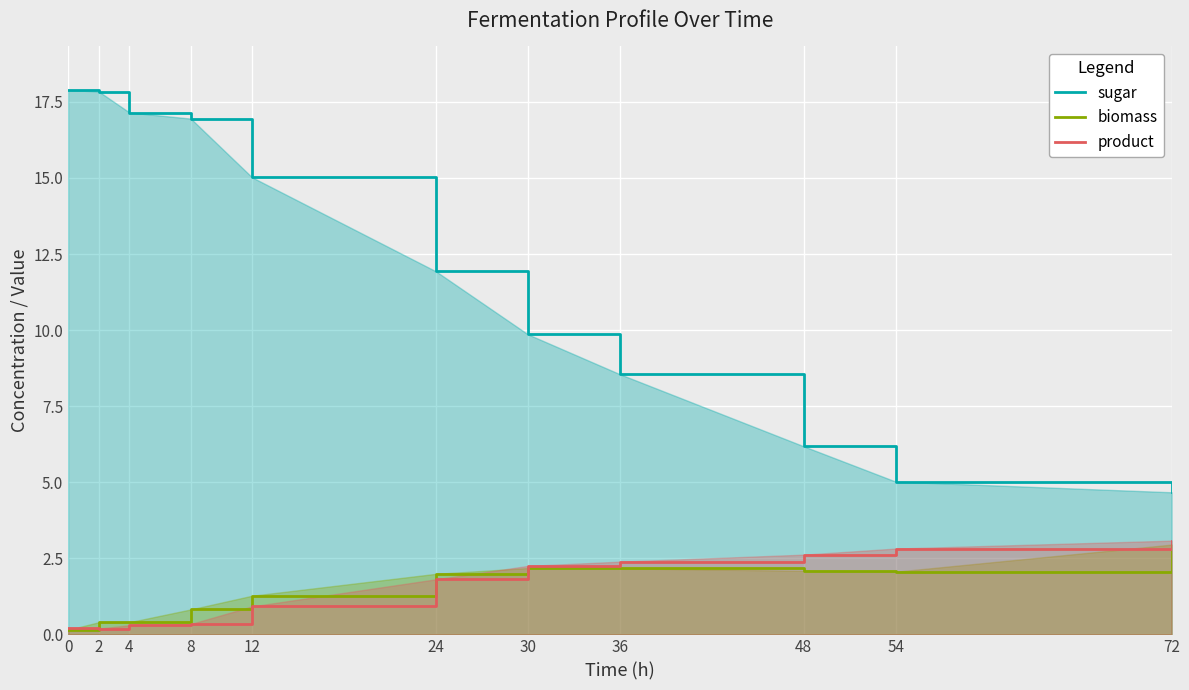

What is the minimum value for biomass?

0.1